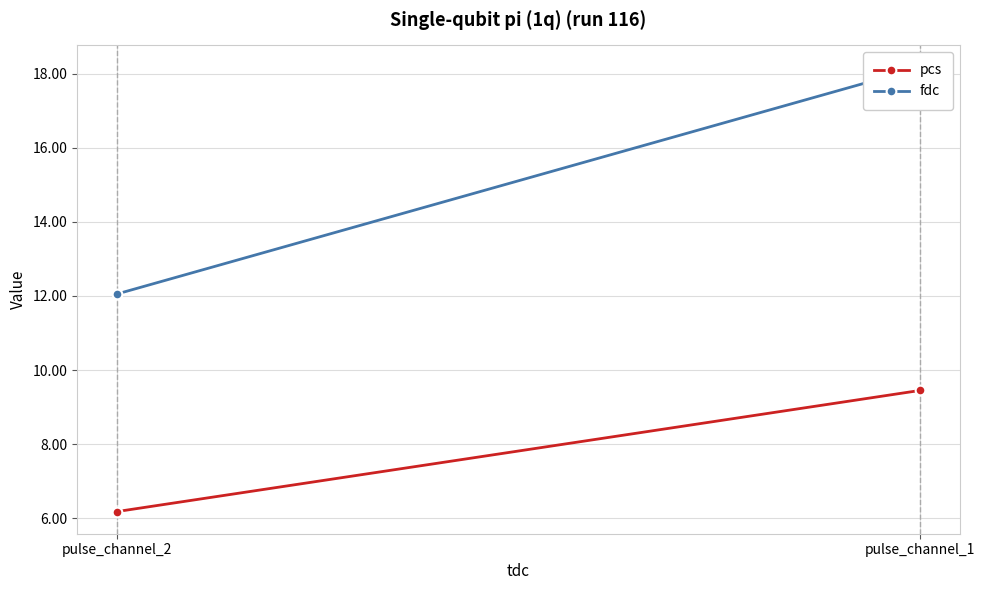

How many lines are shown in the chart?

2